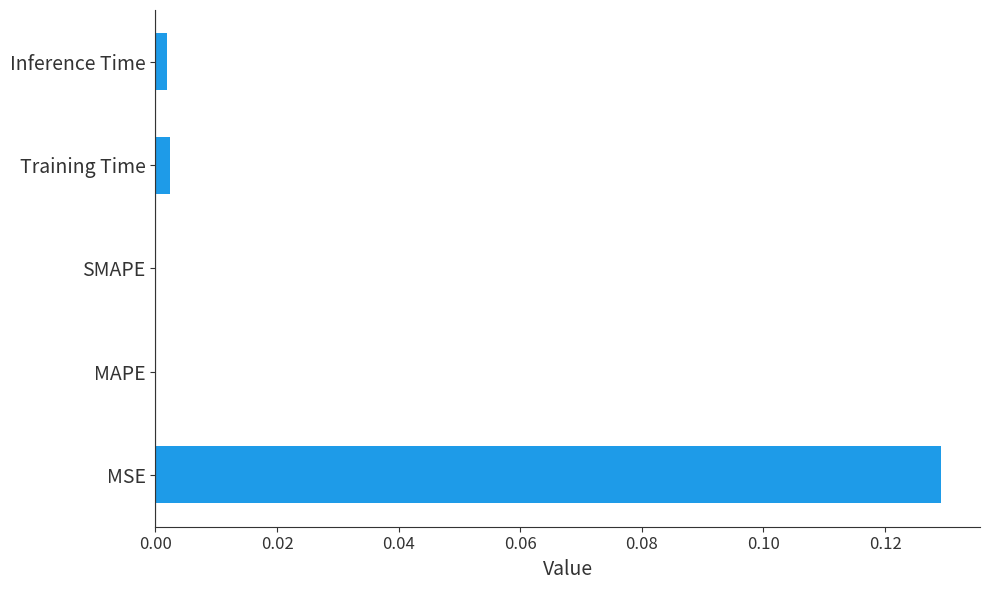

Is it true that the value at MAPE is 0.0?

True